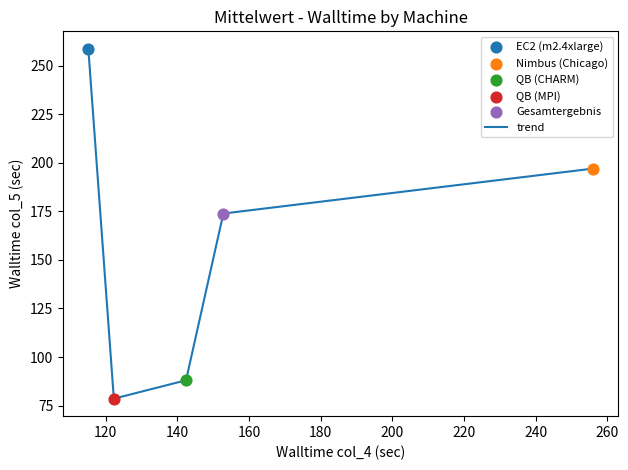

What is the difference between the second highest and second lowest values?

109.1